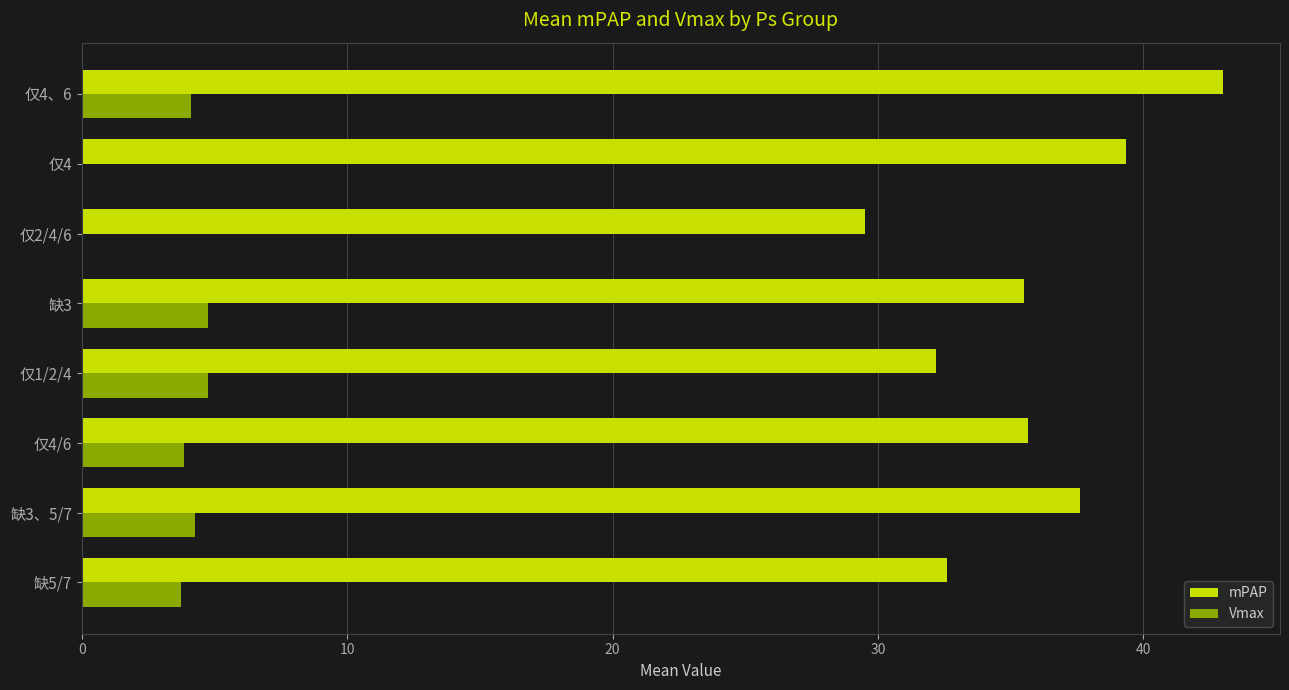

Which series changed the most between 缺3 and 仅4、6?

mPAP